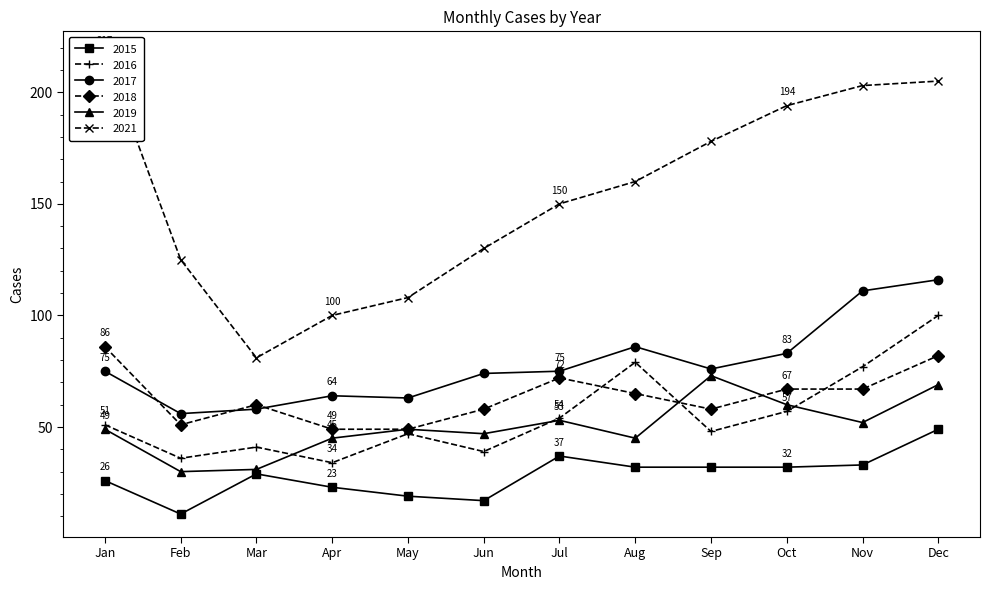

Does the chart have visible grid lines?

No